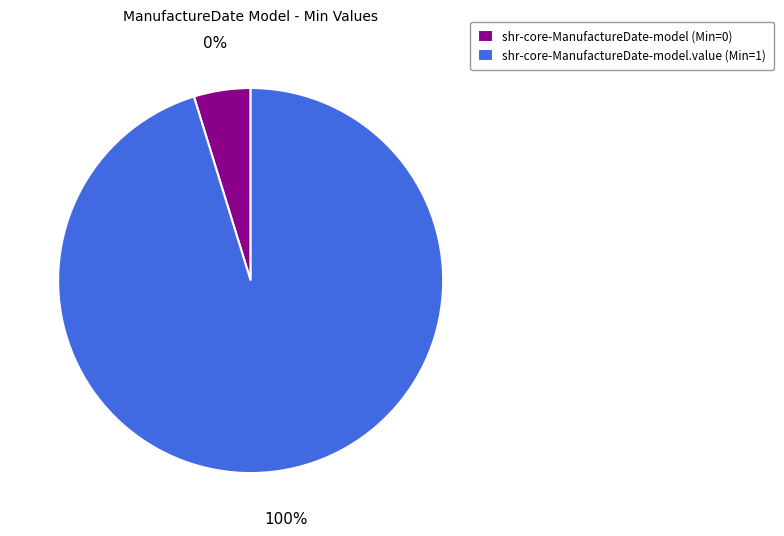

True or false: shr-core-ManufactureDate-model.value accounts for 100% of the total.

True